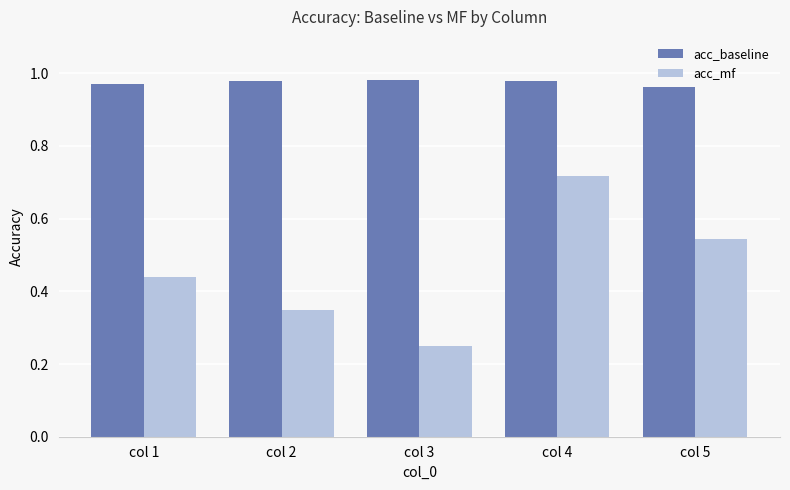

True or false: acc_baseline has a value of 1.3 at col 4.

False